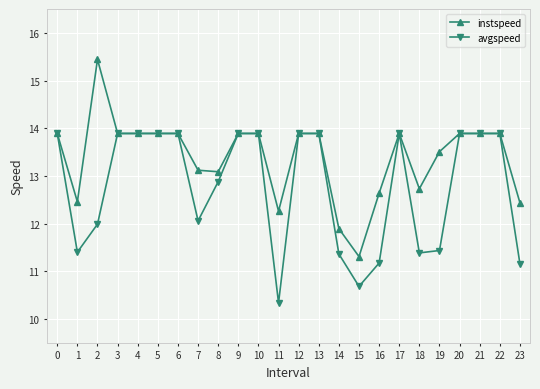

Rank the series by their maximum value, from lowest to highest.

avgspeed, instspeed